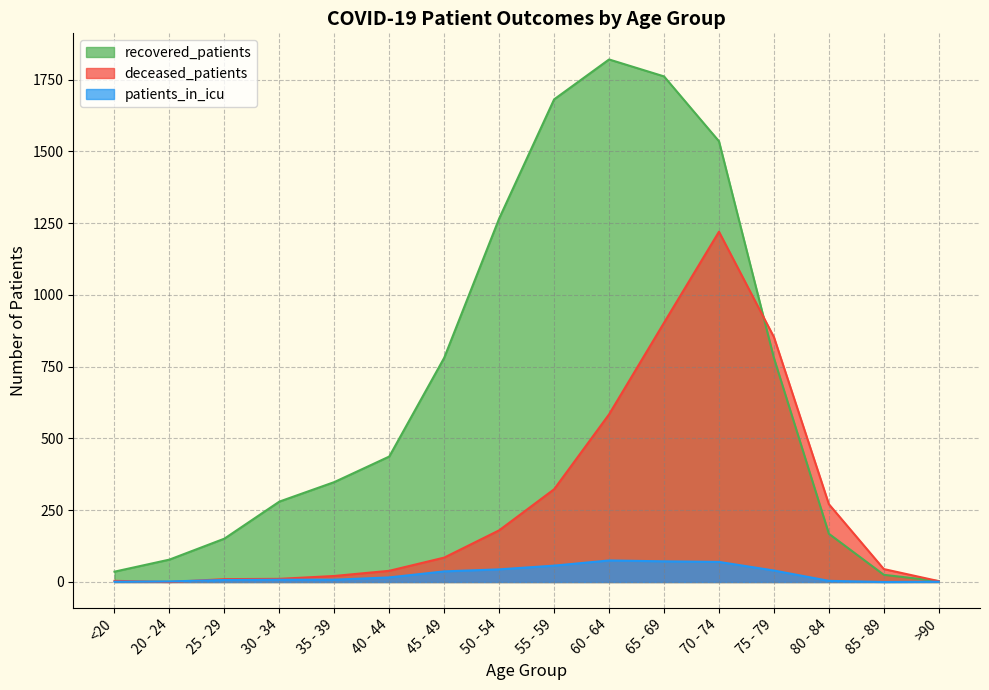

At which label is patients_in_icu closest to 37?

45 - 49